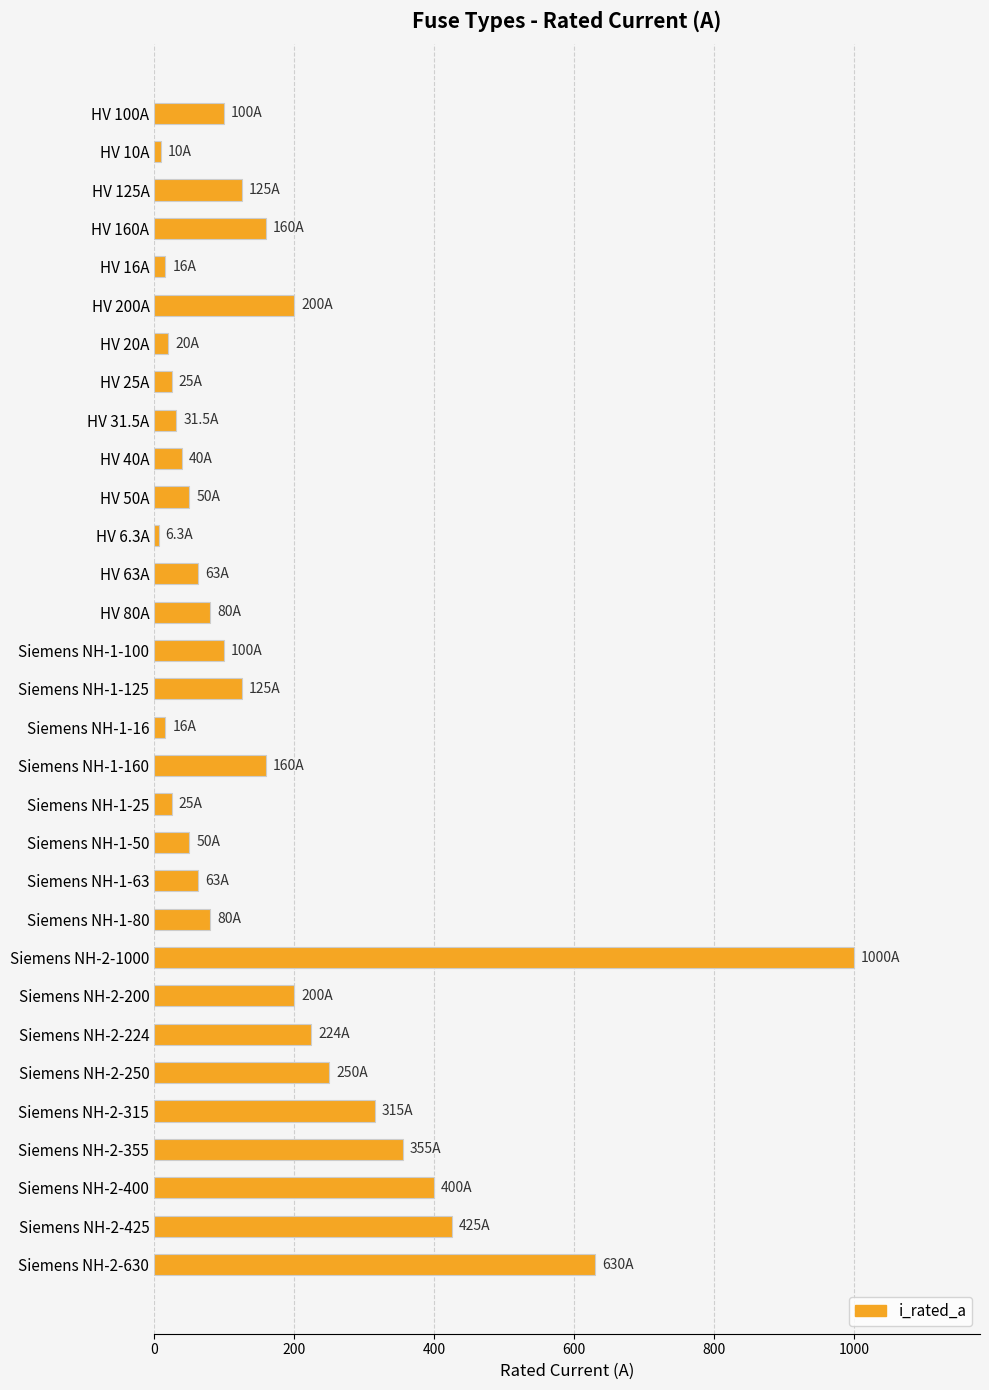

Which category has the highest value across all series?

Siemens NH-2-1000